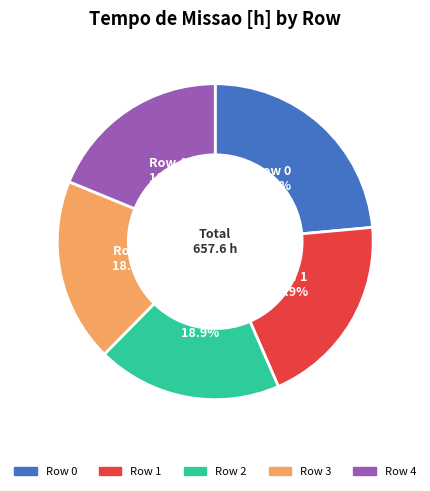

Is the sum of Row 4 and Row 3 greater than half?

No